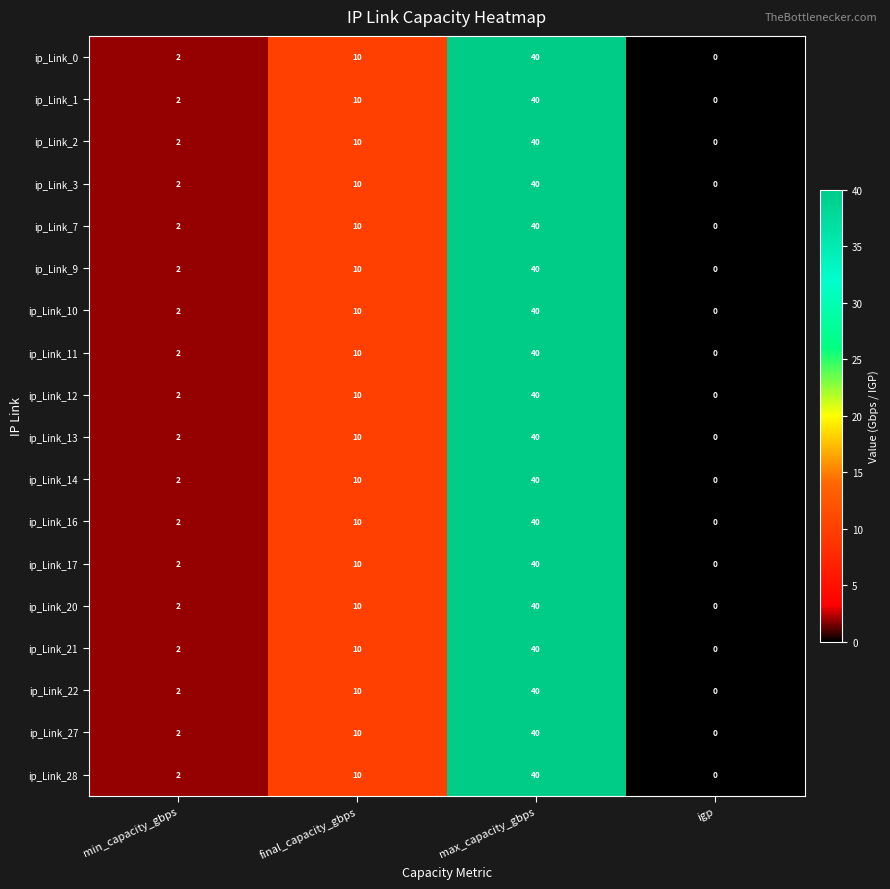

The ip_Link_9 series shows 40 at max_capacity_gbps. True or false?

True